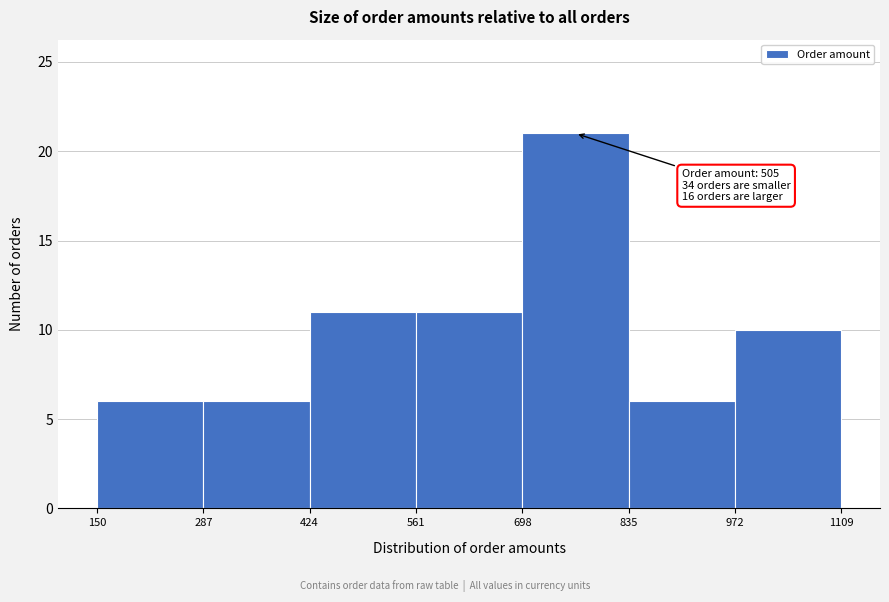

Over which range of the x-axis is the bar tallest?

698 to 835